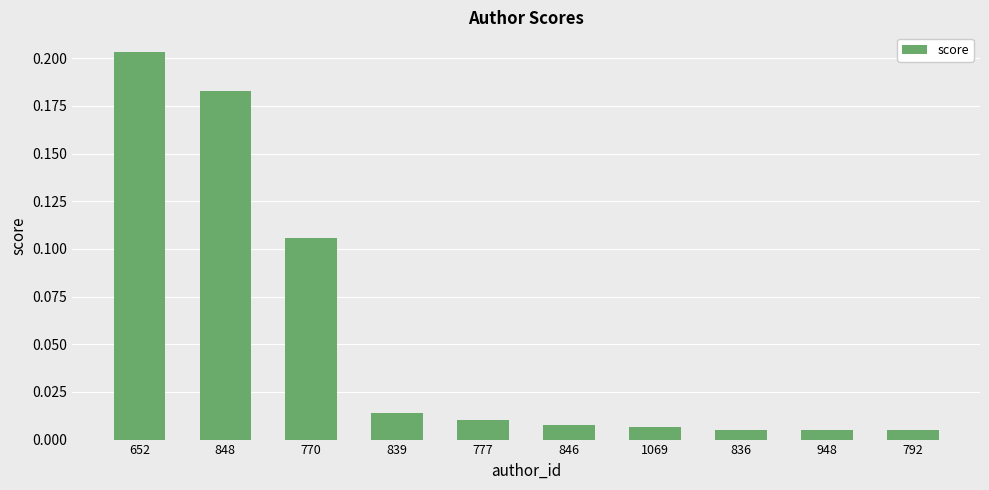

At which category does the chart reach its peak across all series?

652